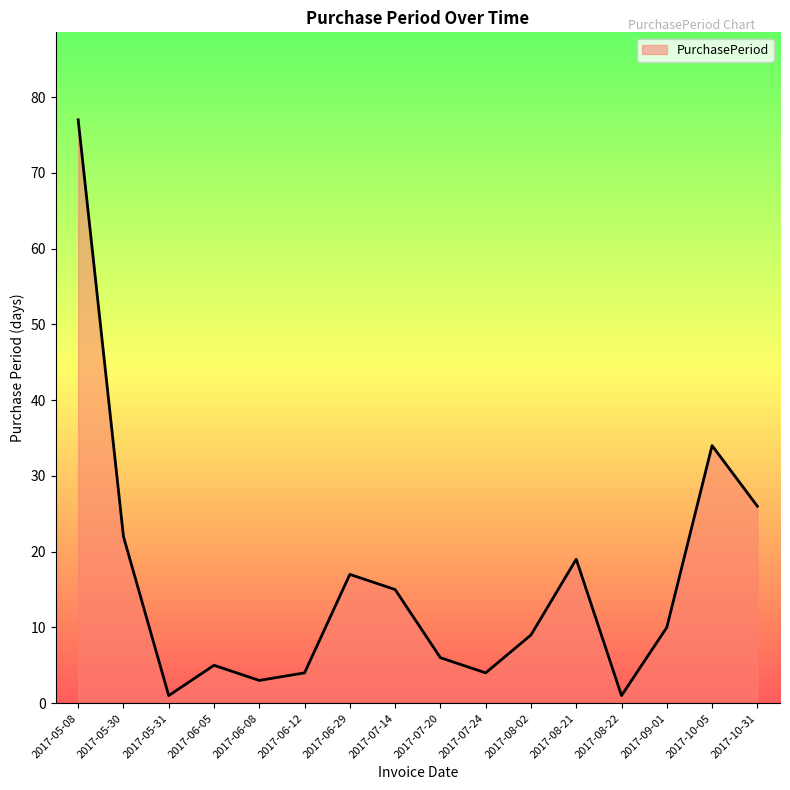

How many lines are shown in the chart?

1